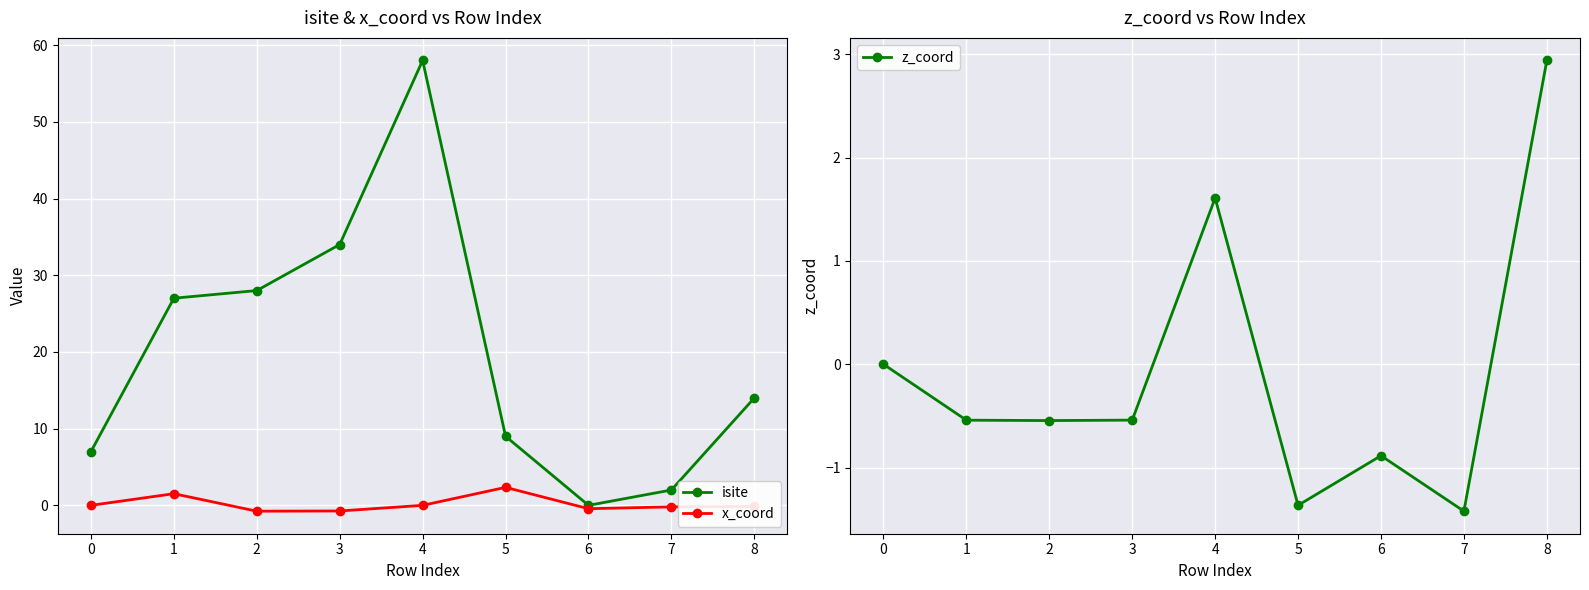

What is the sum of all z_coord values?

-0.8